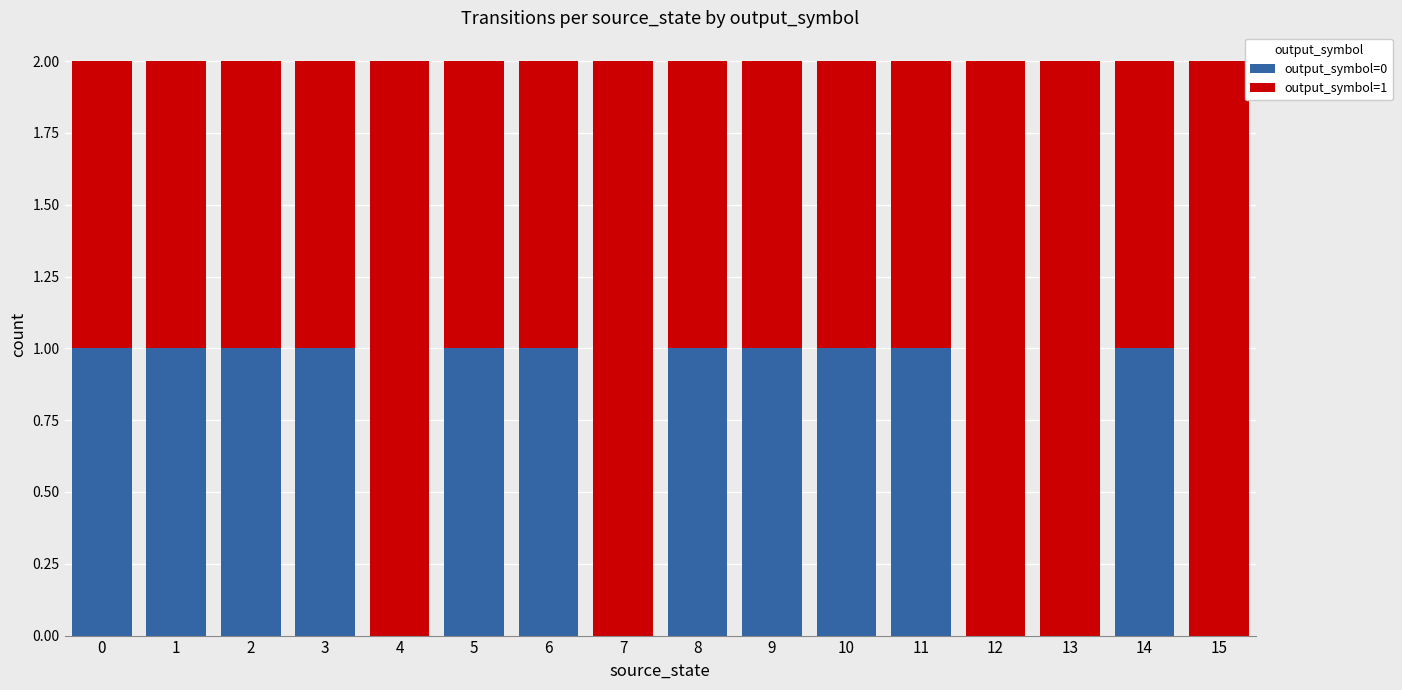

Does the chart contain stacked bars?

Yes